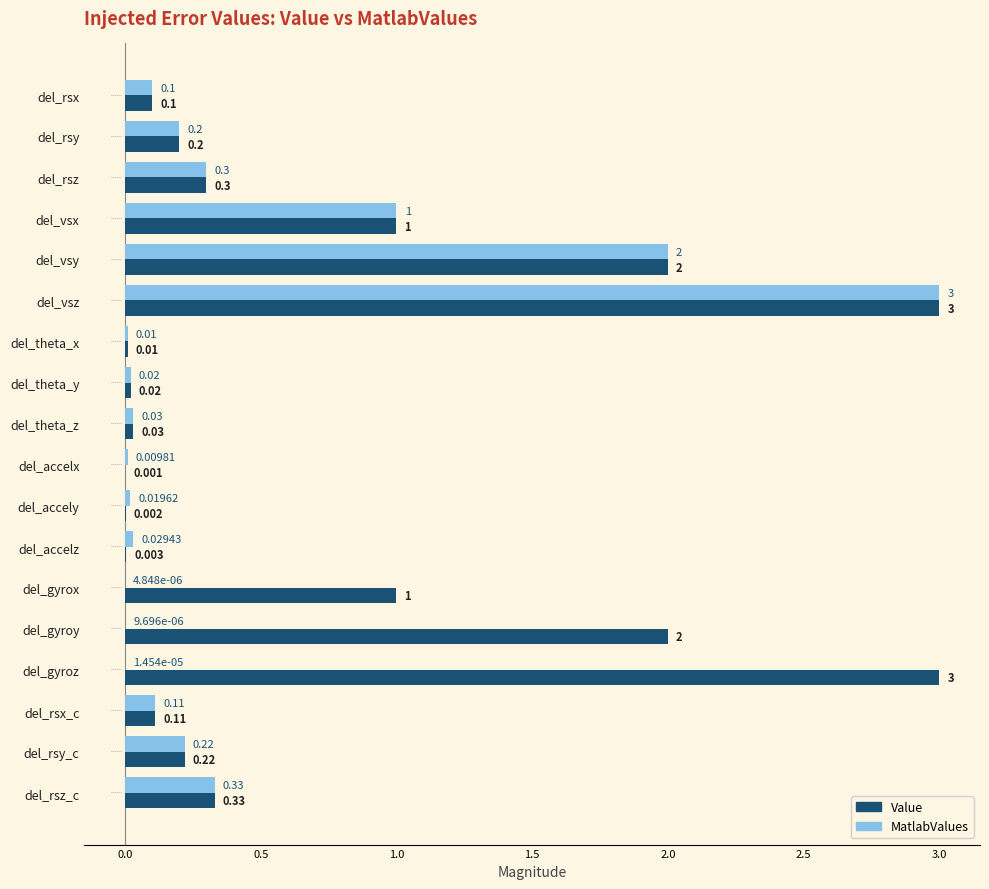

Which category has the highest value in the MatlabValues series?

del_vsz